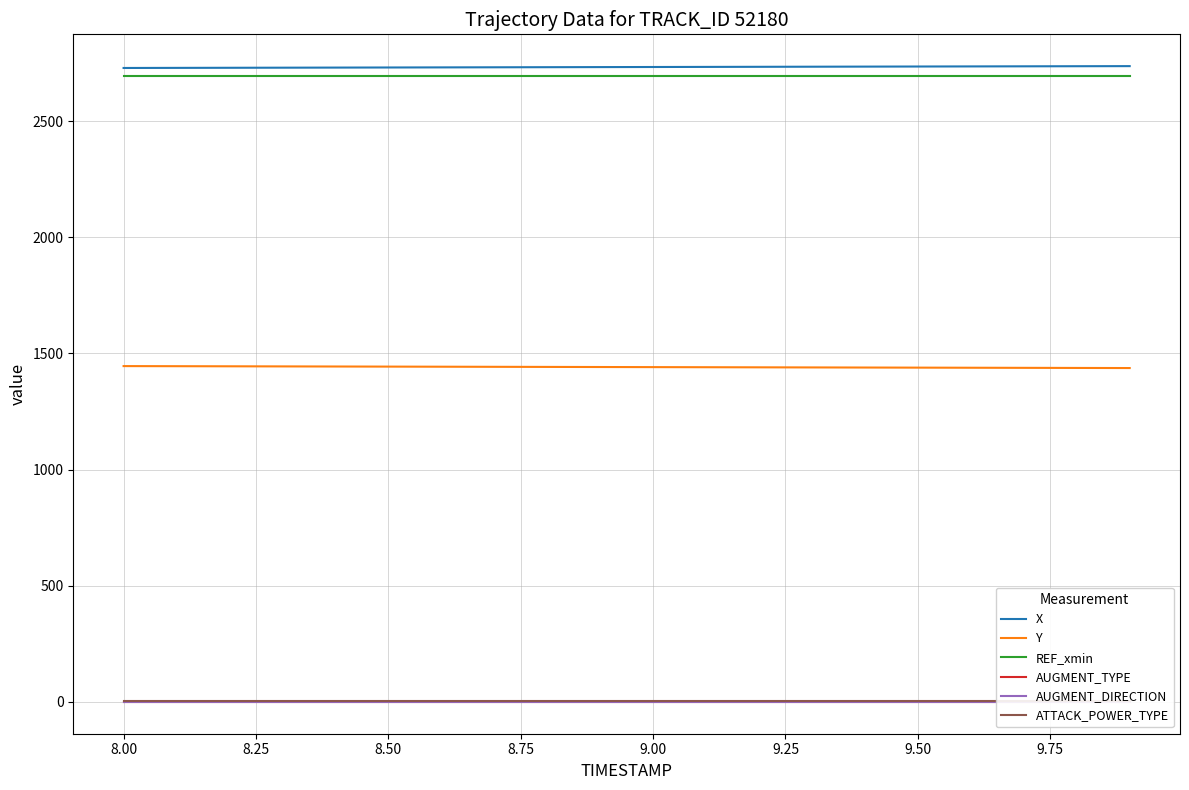

True or false: ATTACK_POWER_TYPE and X intersect in this chart.

False